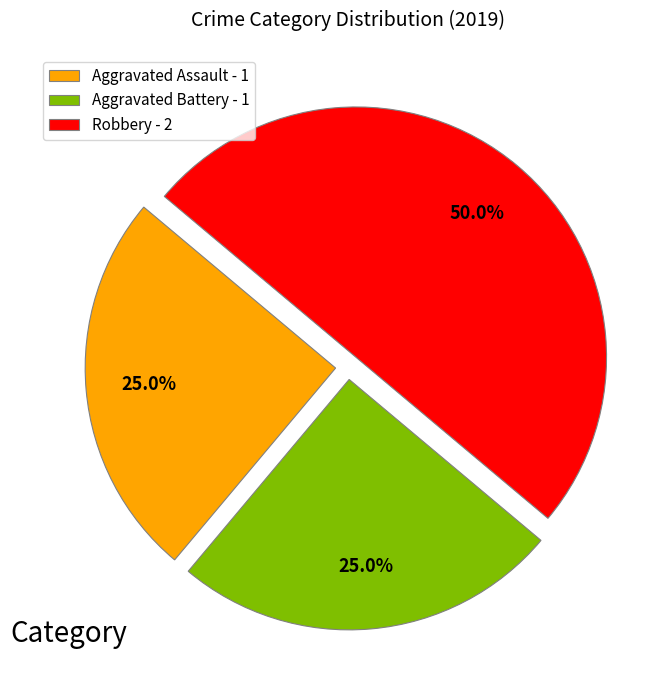

To the nearest percent, what is the average slice percentage?

33%